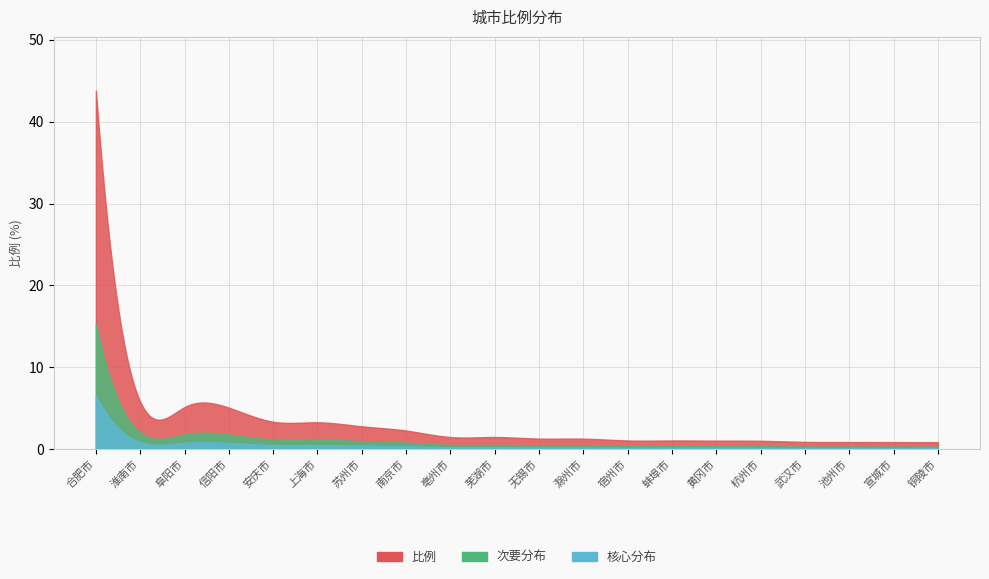

How many categories are shown in the chart?

20